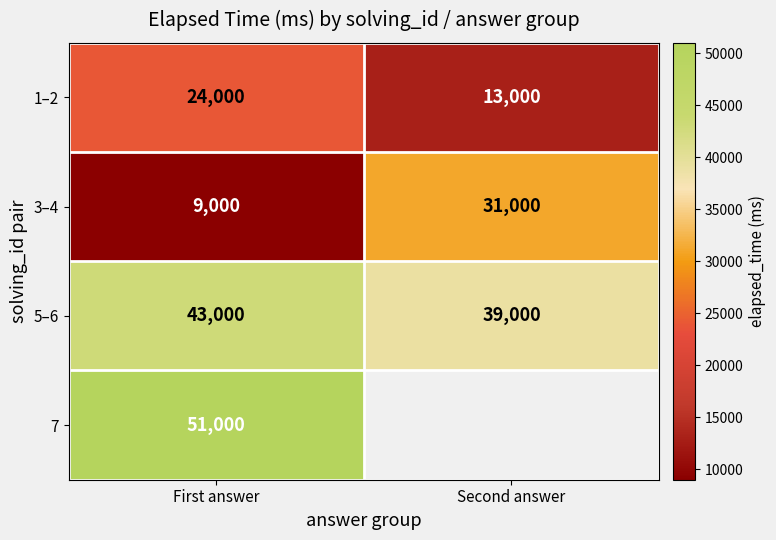

Which has a higher value, Second answer or First answer?

First answer